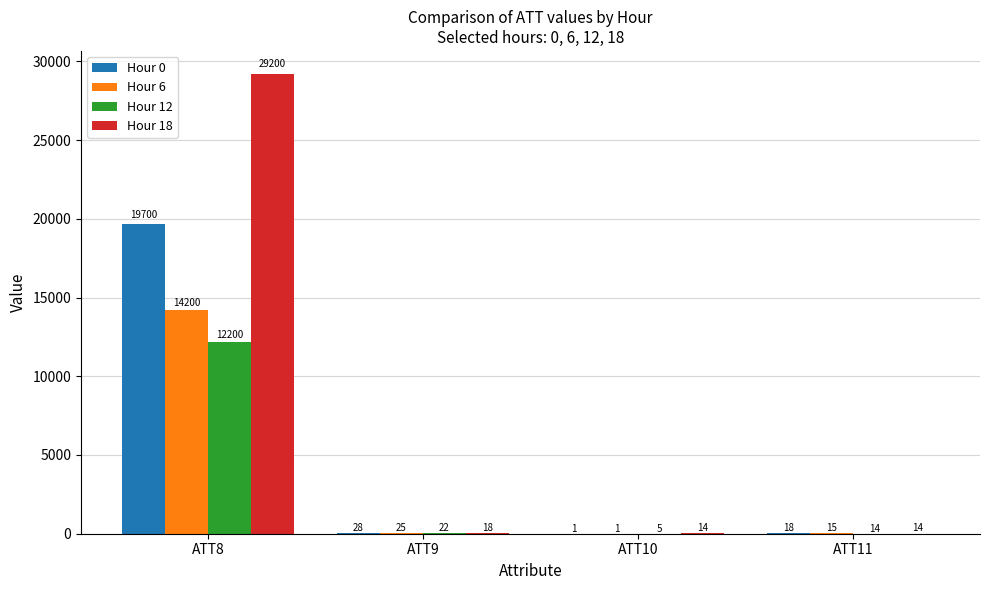

Are the bars grouped side by side (vs. stacked)?

Yes